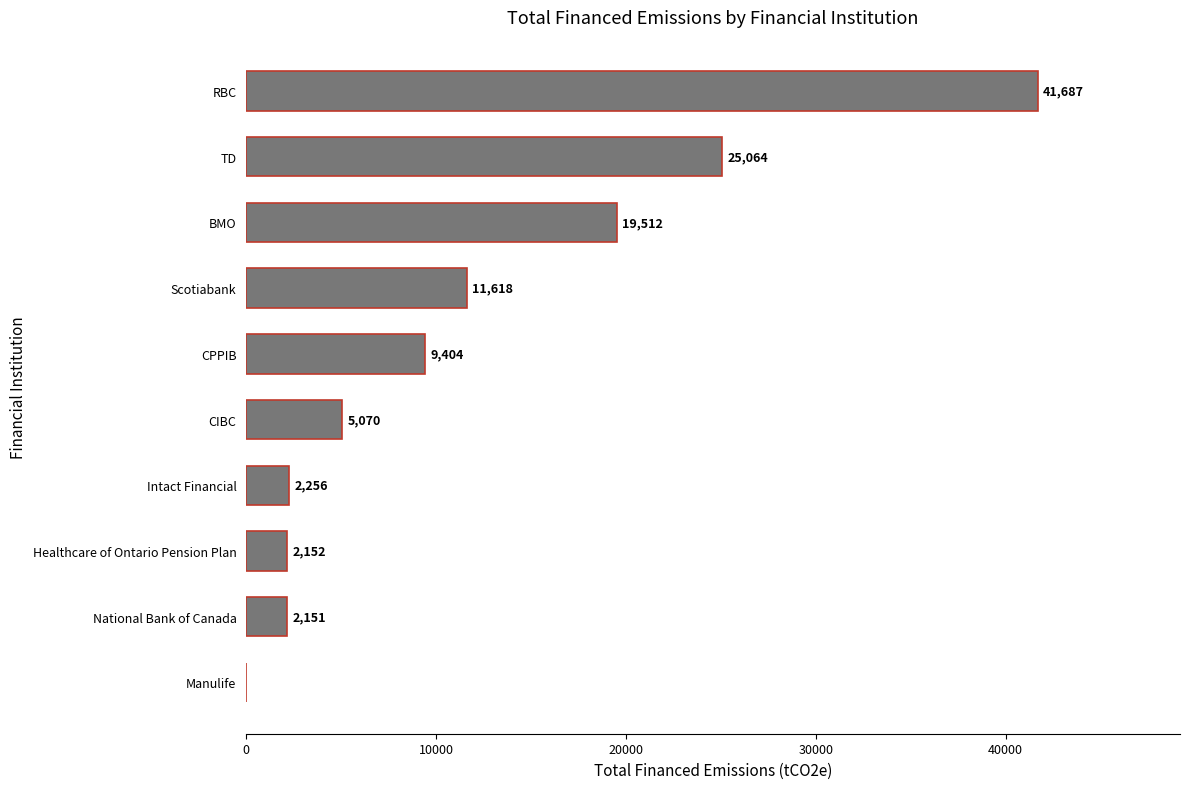

What is the sum of all values?

118915.1